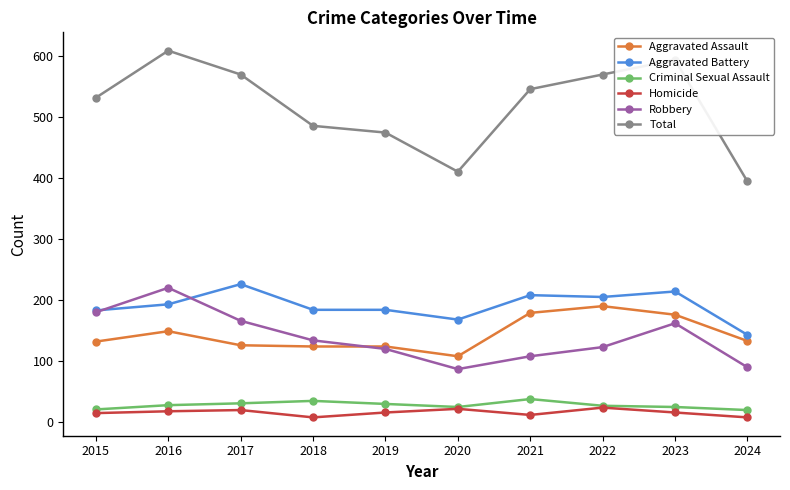

True or false: Aggravated Battery has more than 1 points higher than both neighbors.

True